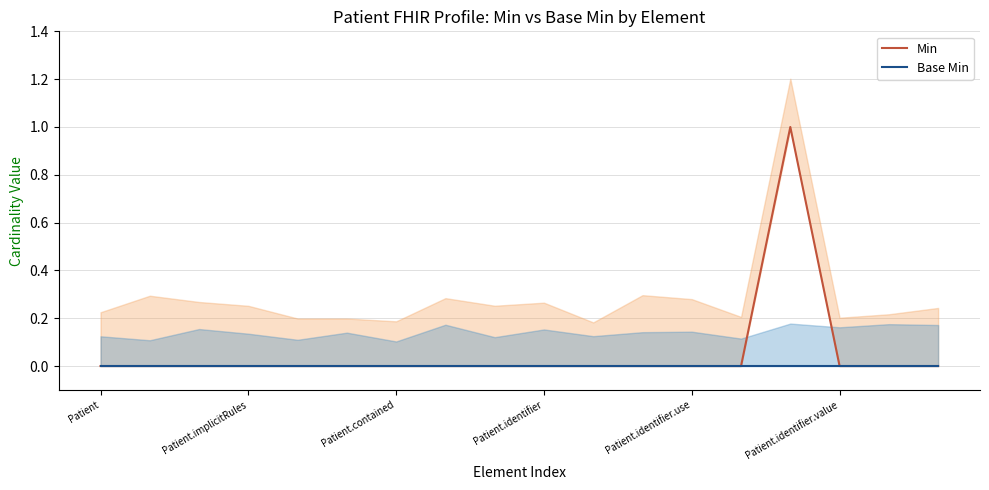

True or false: Min and Base Min intersect in this chart.

False